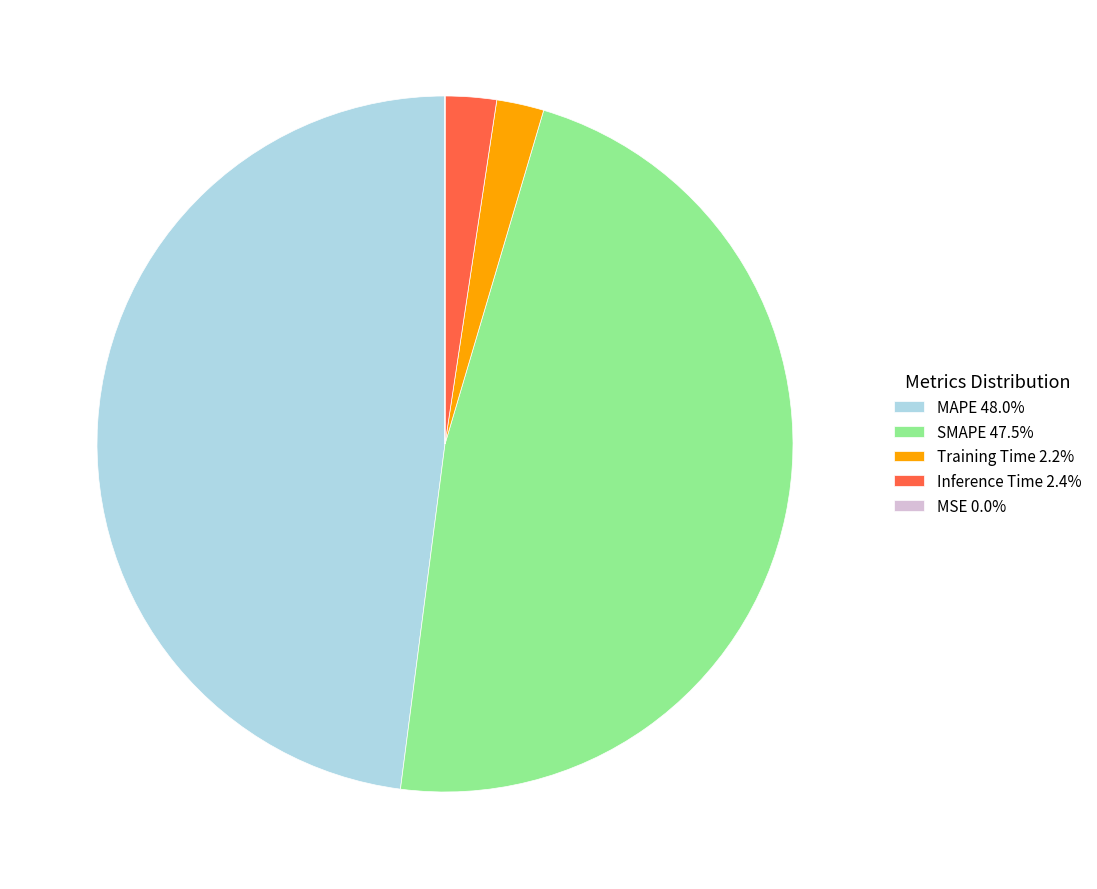

Is there a majority slice in this chart?

No